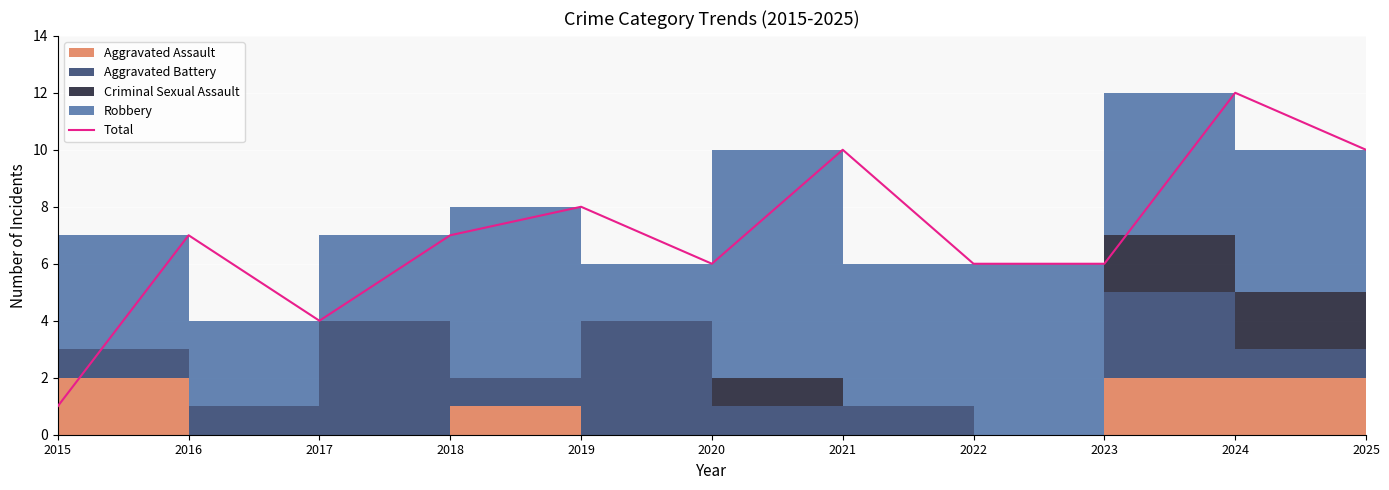

True or false: the data shows 14 at 2019.

False